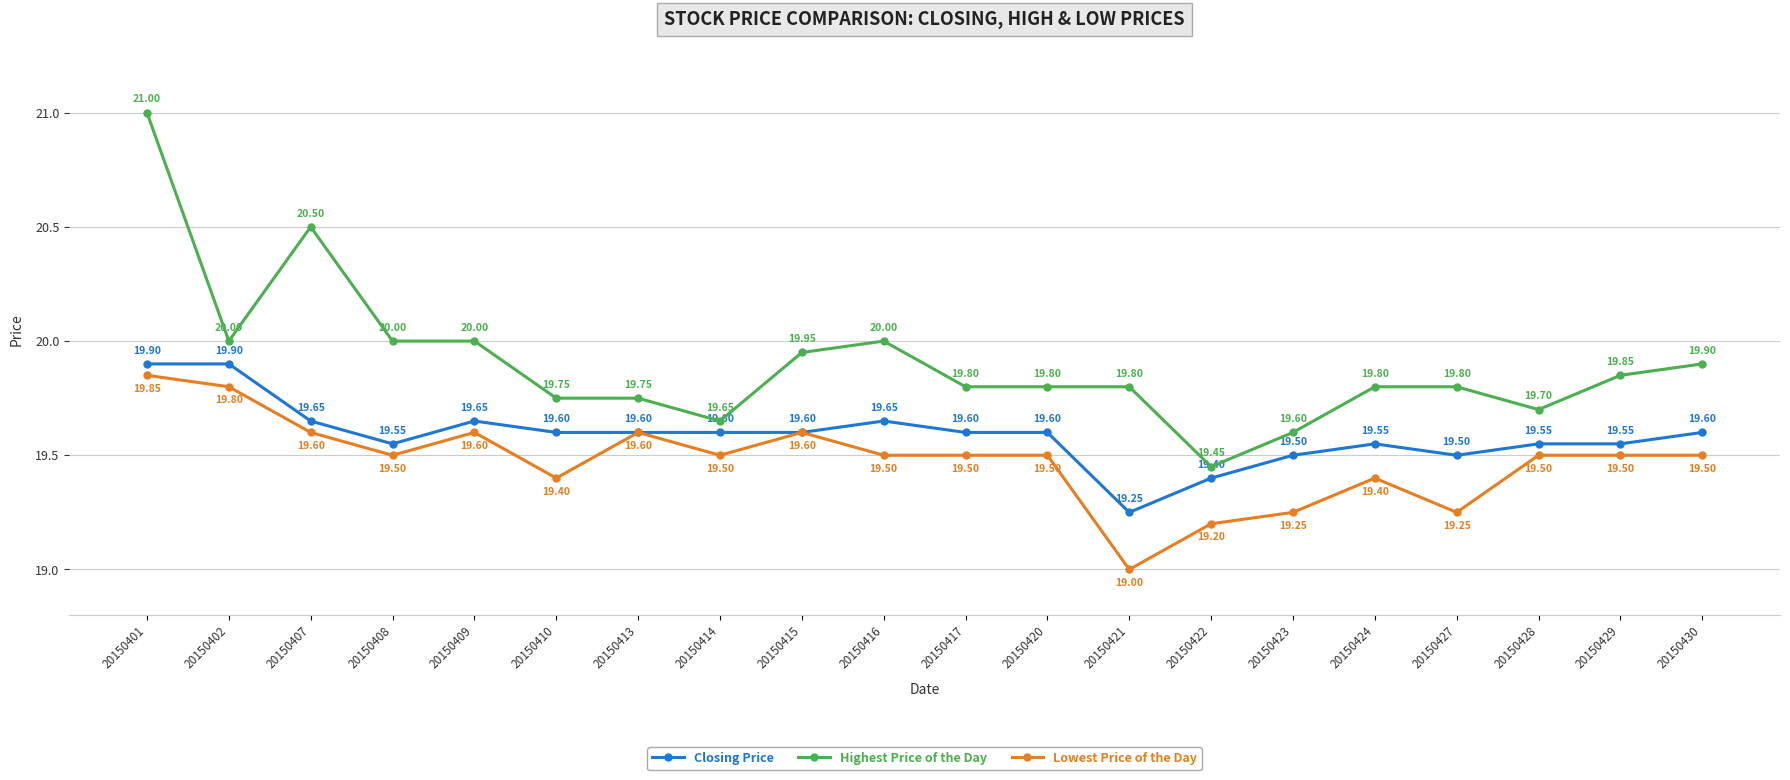

Which series changed the most between 20150401 and 20150423?

Highest Price of the Day